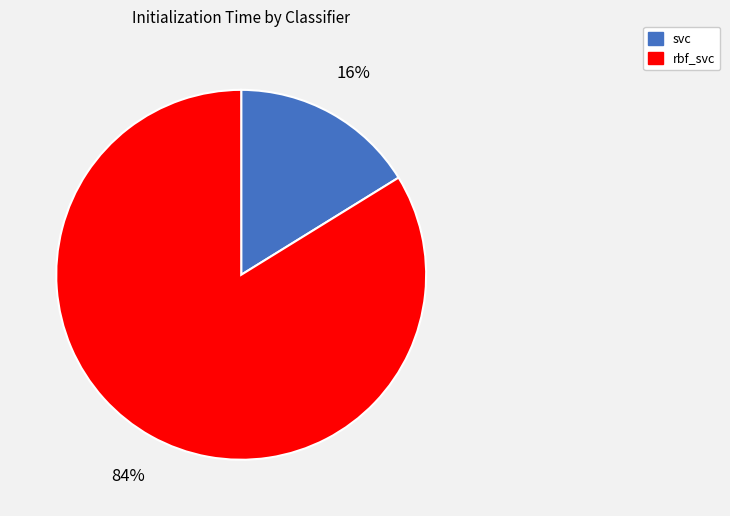

Is there any slice that represents more than half of the pie?

Yes